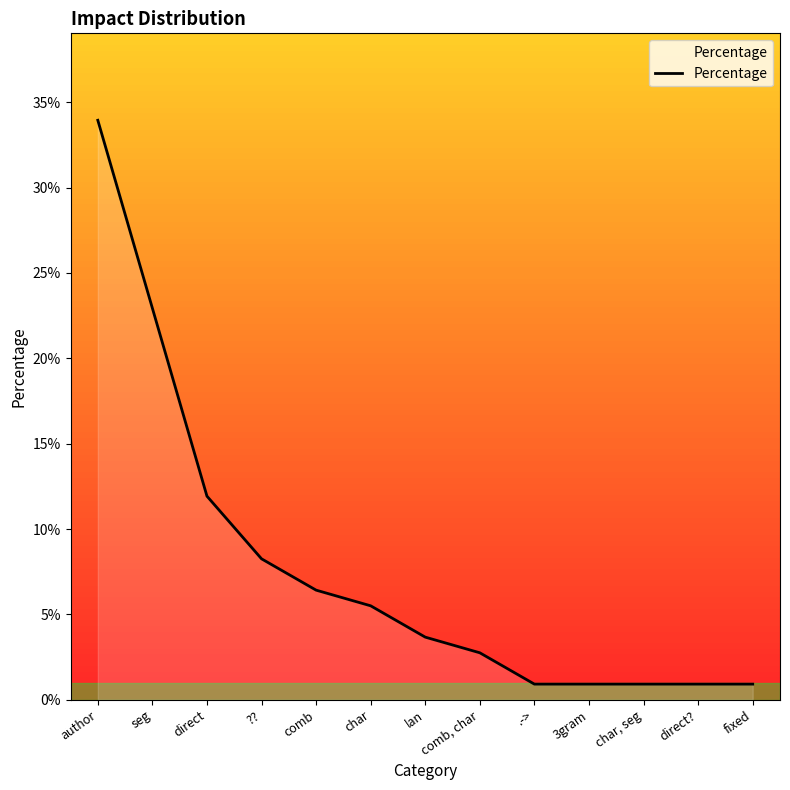

Reading right to left, list all the values displayed in this chart.

0.0	0.0	0.0	0.0	0.0	0.0	0.0	0.1	0.1	0.1	0.1	0.2	0.3